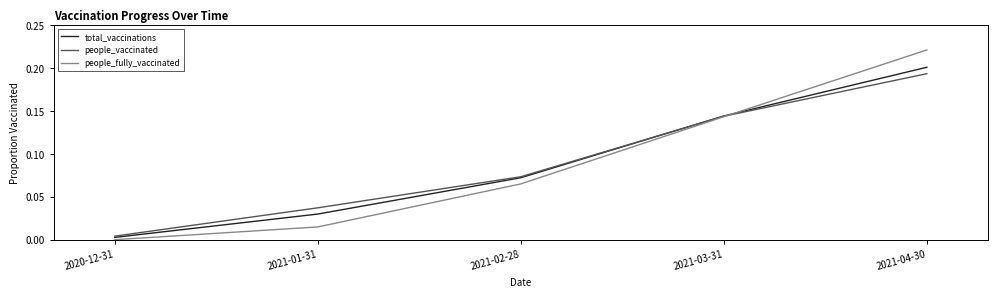

True or false: people_vaccinated has a value of 0.2 at 2021-04-30.

True